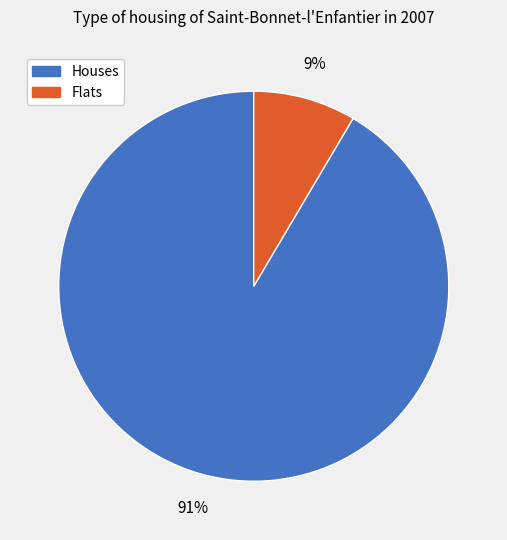

Do Flats and Houses together represent more than half of the pie?

Yes